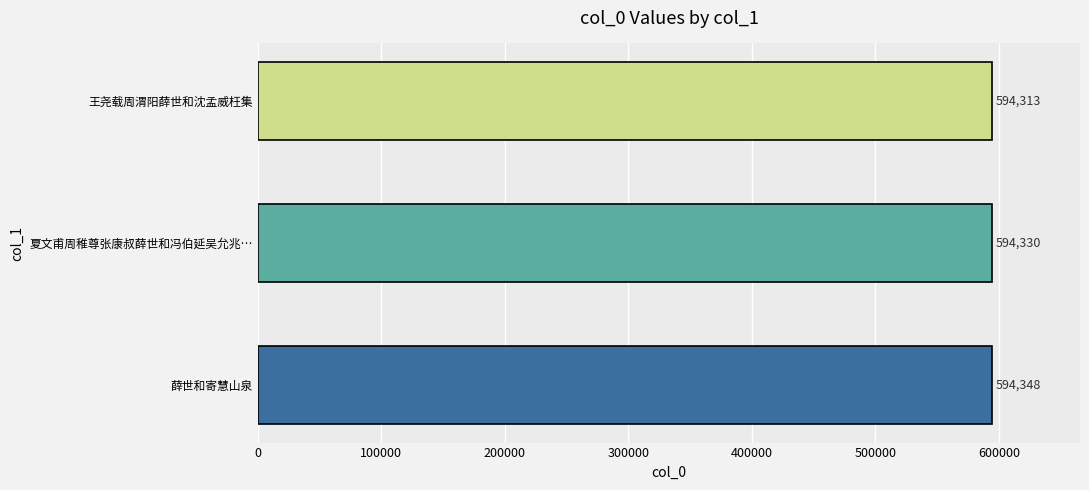

List the labels in order of value, largest first.

薛世和寄慧山泉, 夏文甫周稚尊张康叔薛世和冯伯延吴允兆…, 王尧载周渭阳薛世和沈孟威枉集